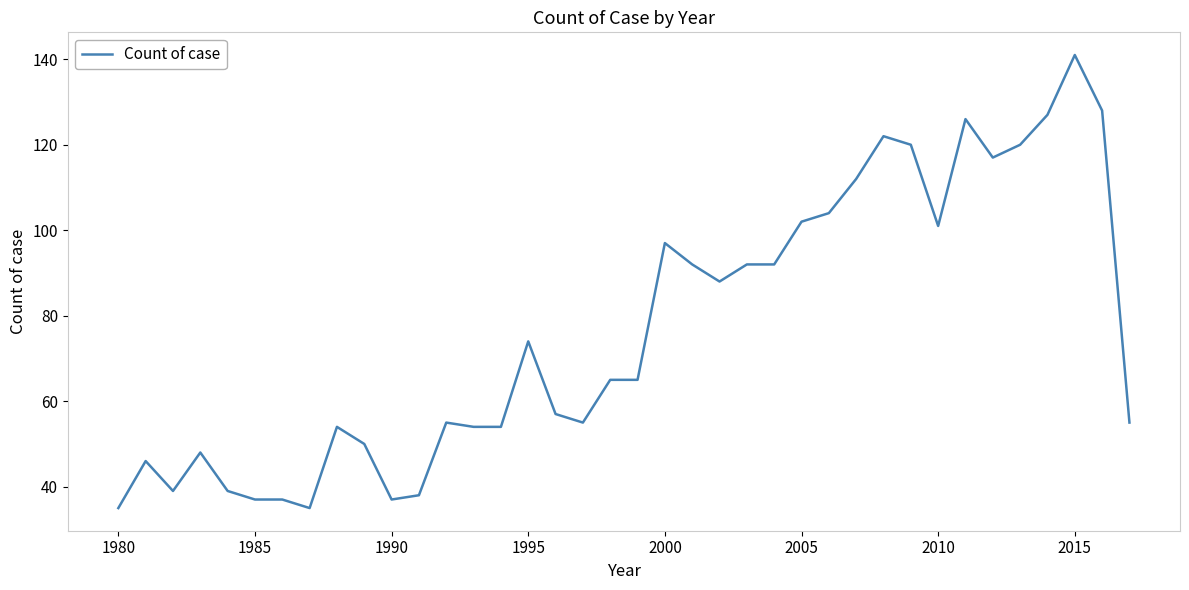

What is the difference between the maximum and minimum values?

106